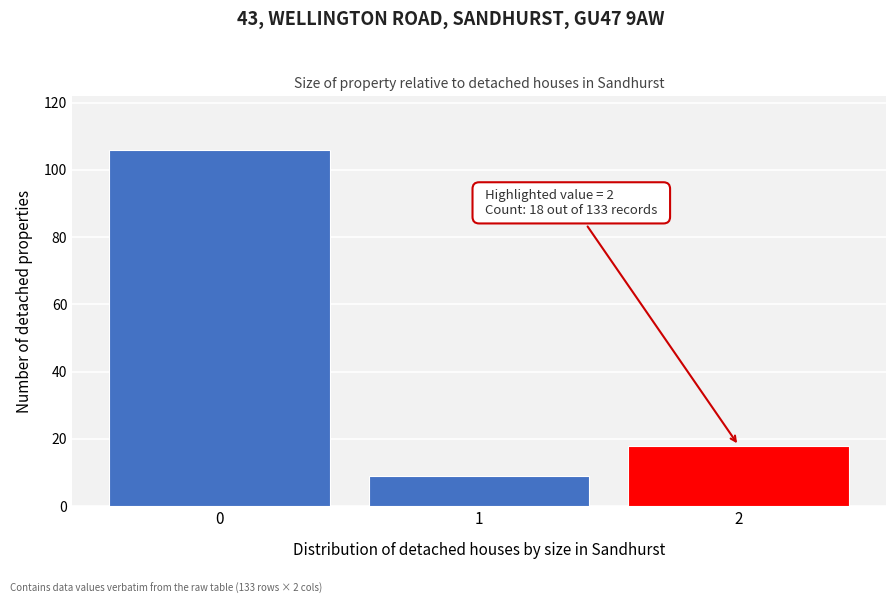

Reading left to right, list all the values displayed in this chart.

0=106	1=9	2=18